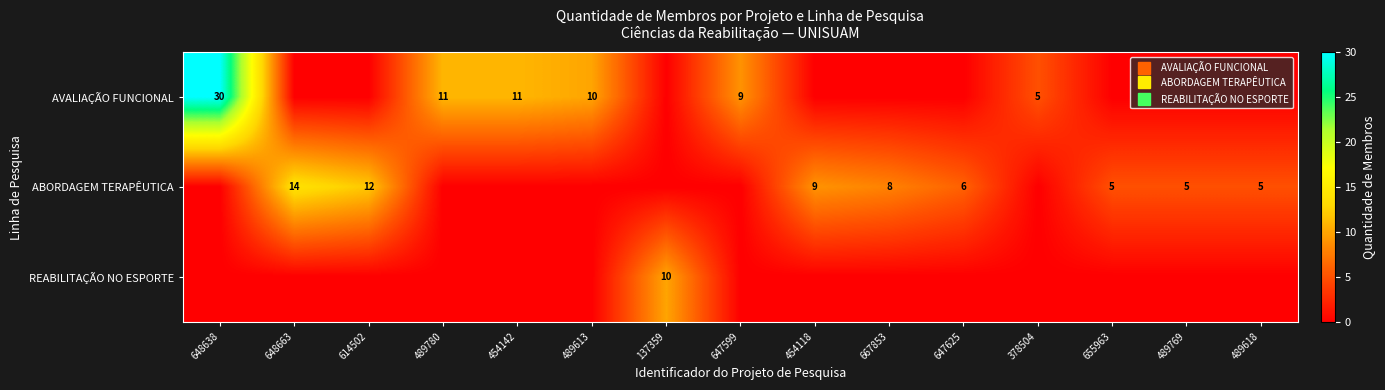

Which series has the widest spread of values?

AVALIAÇÃO FUNCIONAL